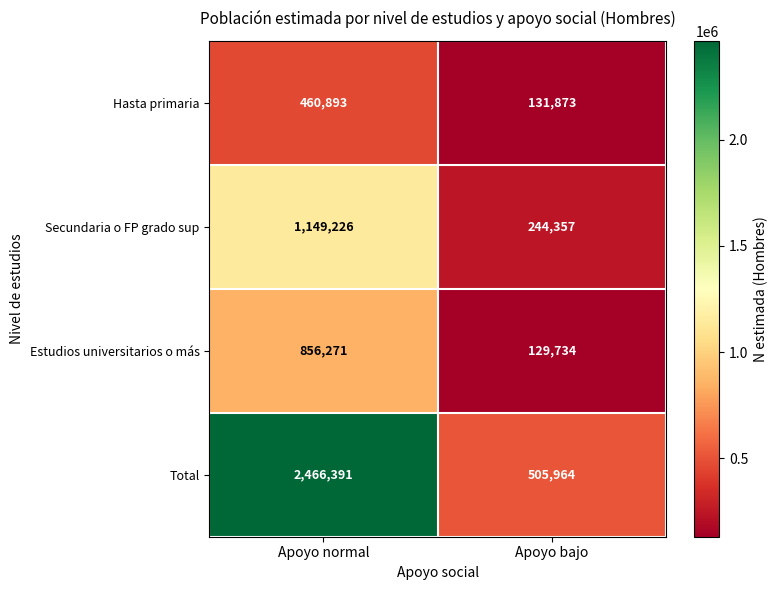

True or false: Total has a value of 1472708 at Apoyo normal.

False